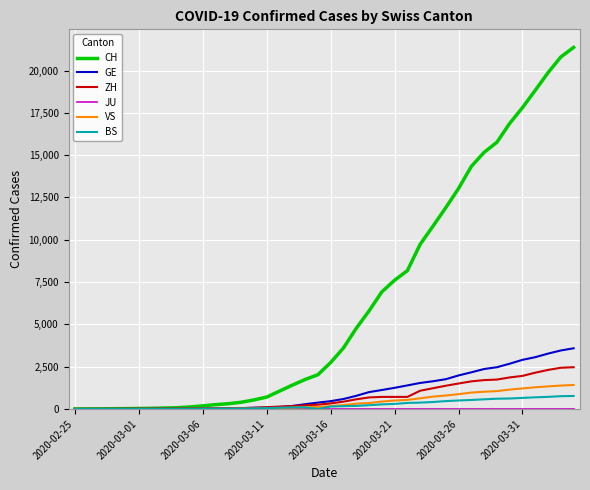

What is the sum of all ZH values?

28731